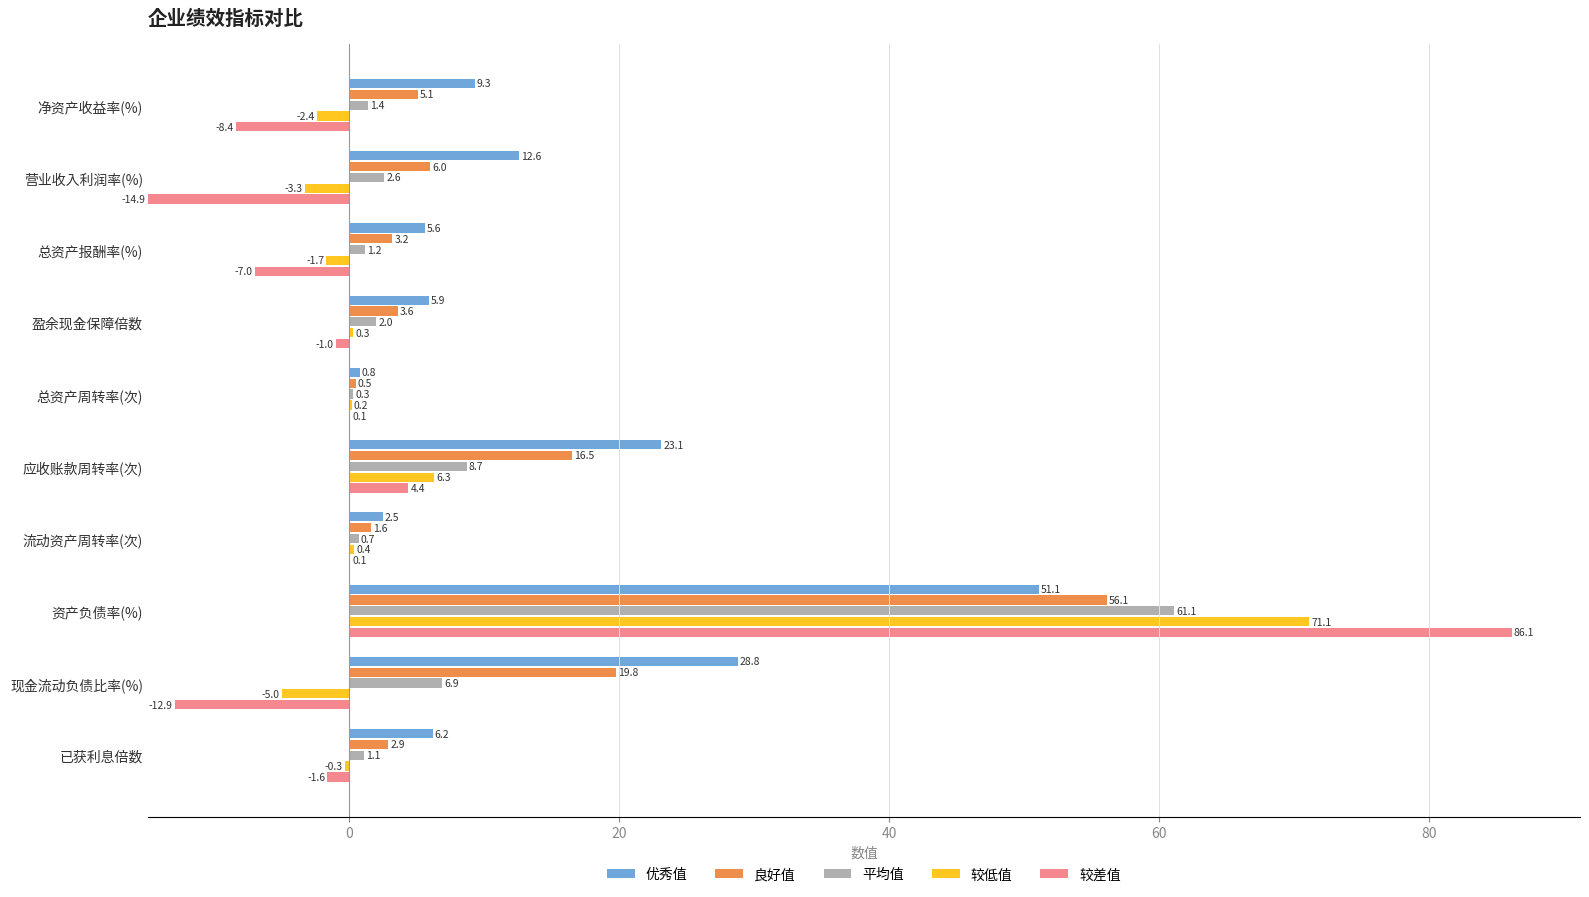

True or false: 较差值 has a value of 2.3 at 净资产收益率(%).

False